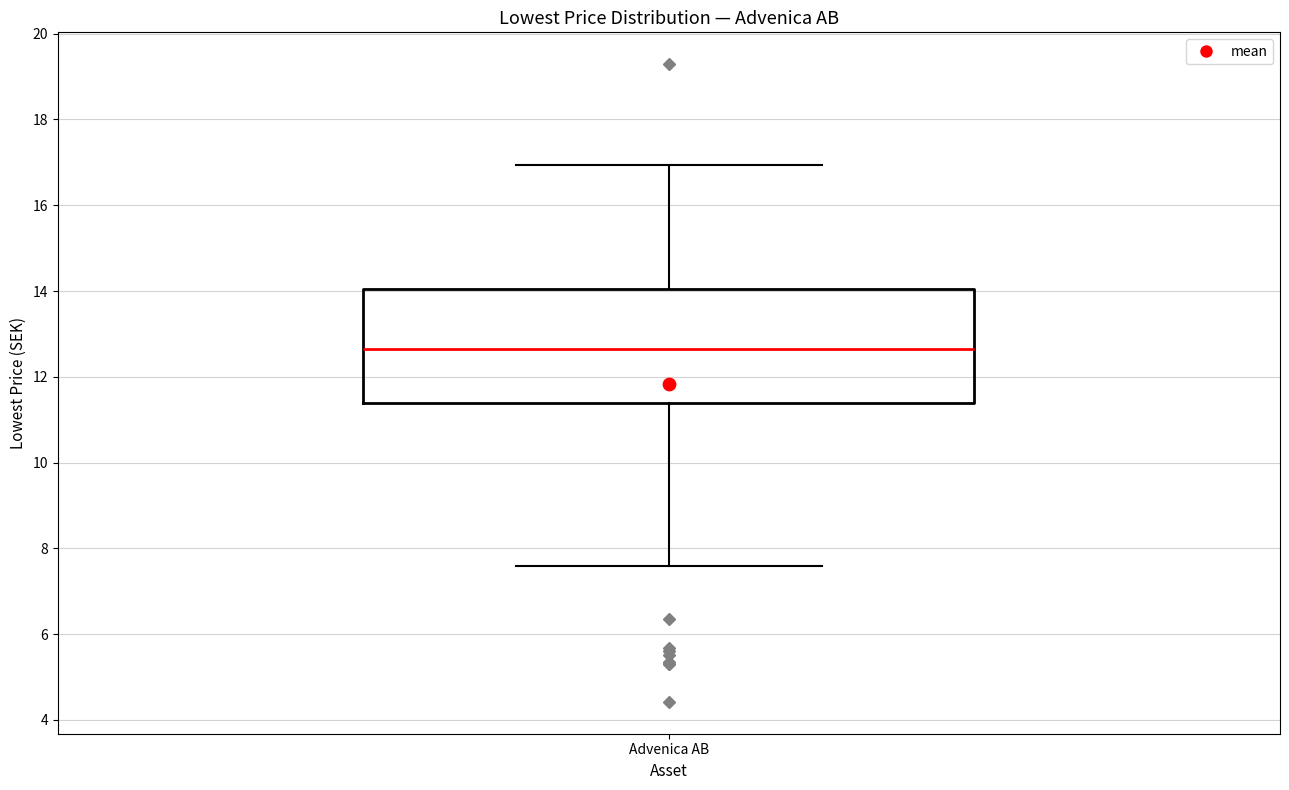

Transcribe this box plot: give where the median line is, the range the box spans, and where the two whiskers end, as read against the y-axis. The values are not printed on the chart, so give them approximately, as read against the axis.

median 12.6, box 11.4 to 14.0, whiskers 7.6 to 17.0